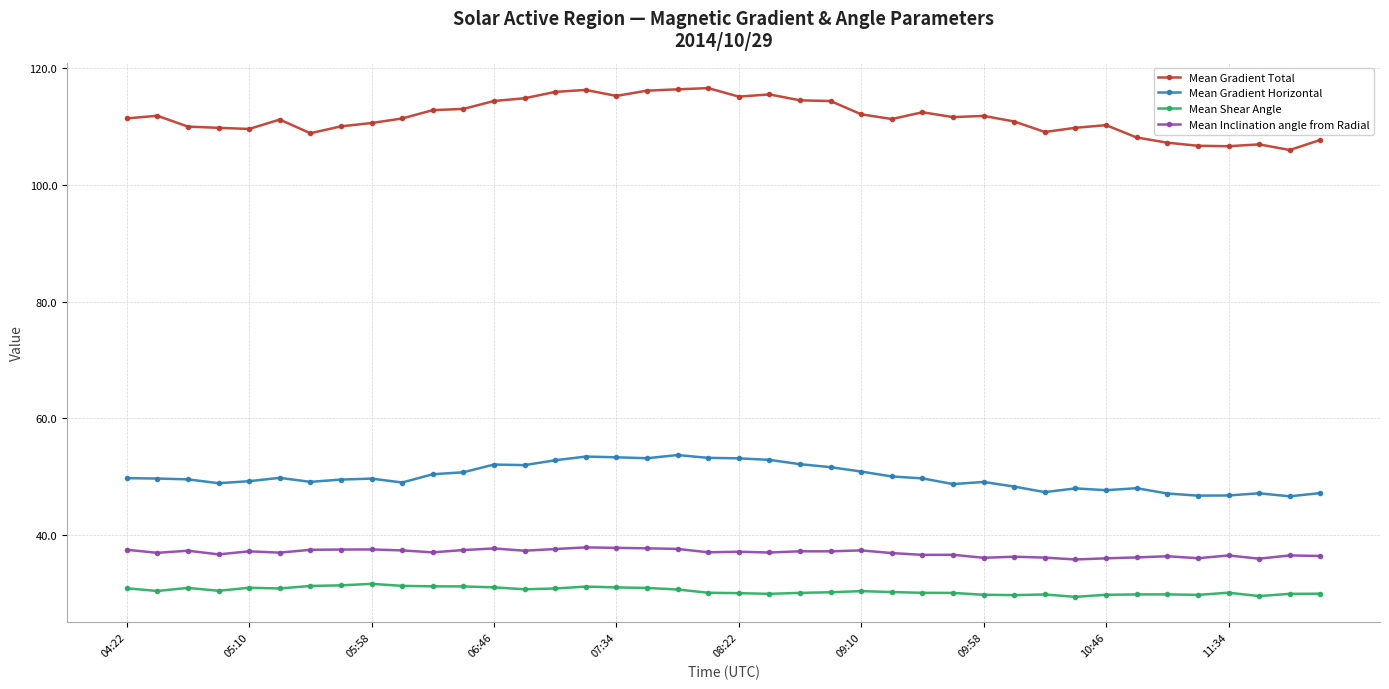

True or false: Mean Gradient Total and Mean Gradient Horizontal intersect in this chart.

False